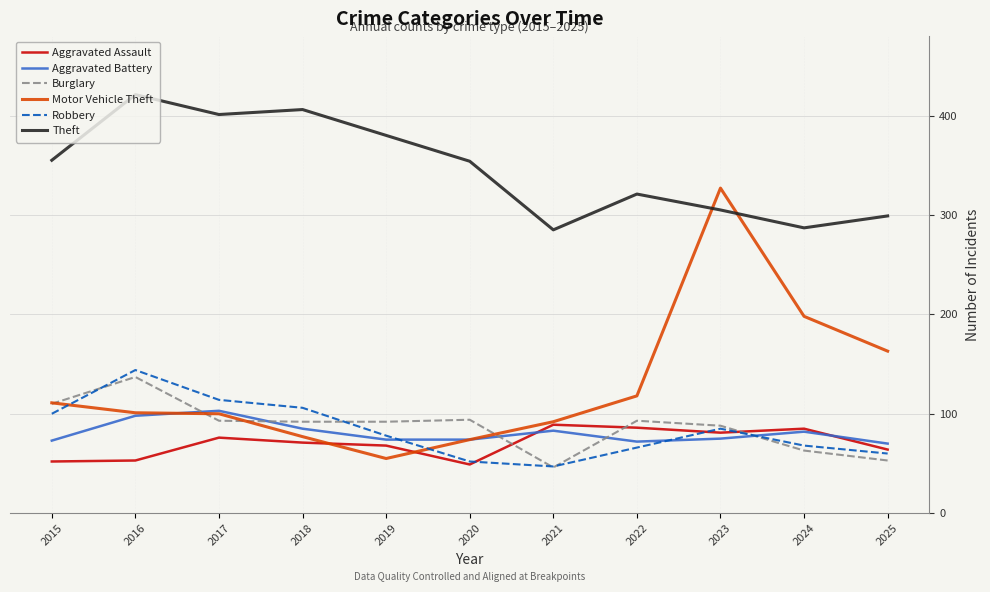

Where is the first local maximum for Aggravated Assault?

2017